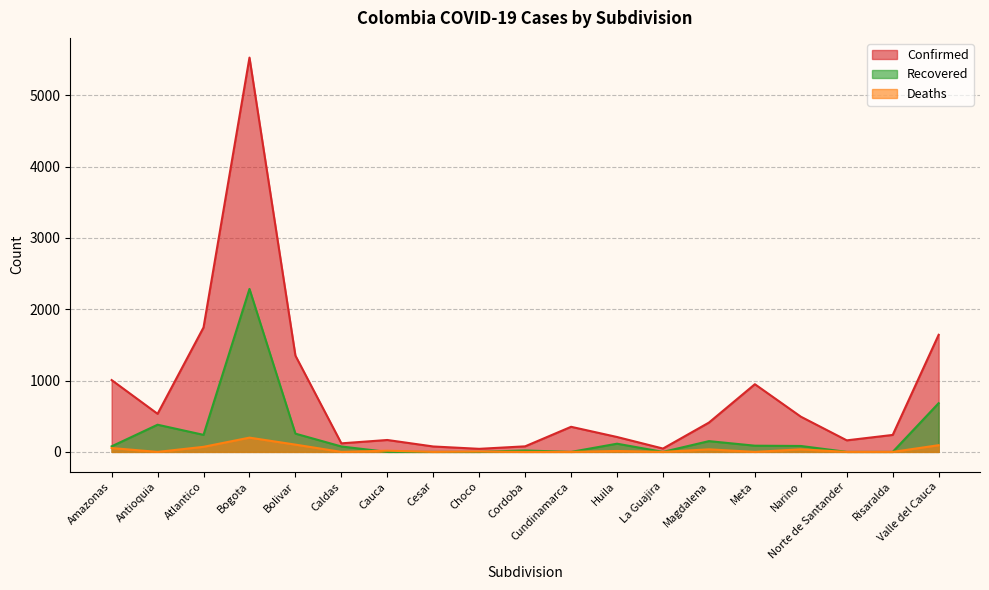

What is the label of the 16th point from the left?

Narino